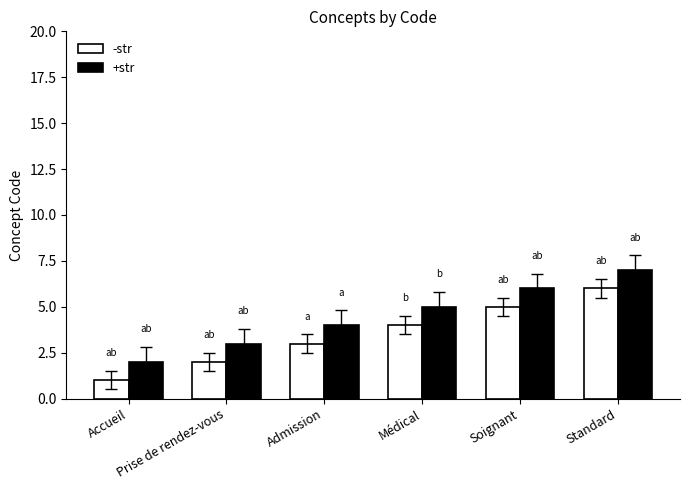

List the labels in order of +str value, smallest first.

Accueil, Prise de rendez-vous, Admission, Médical, Soignant, Standard